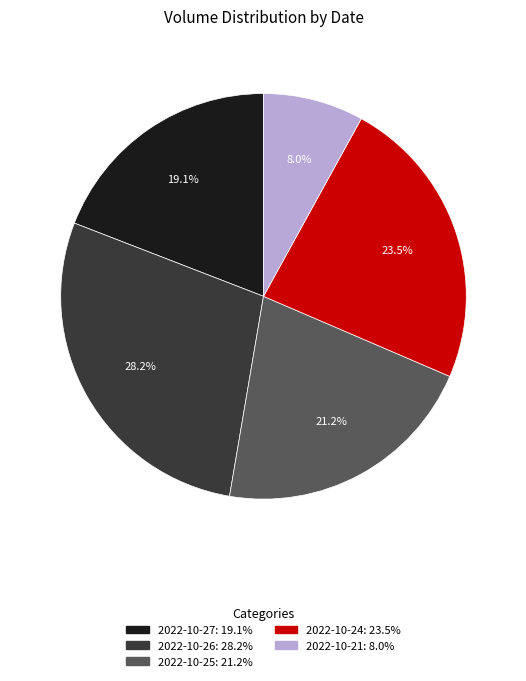

Does any single category account for the majority?

No